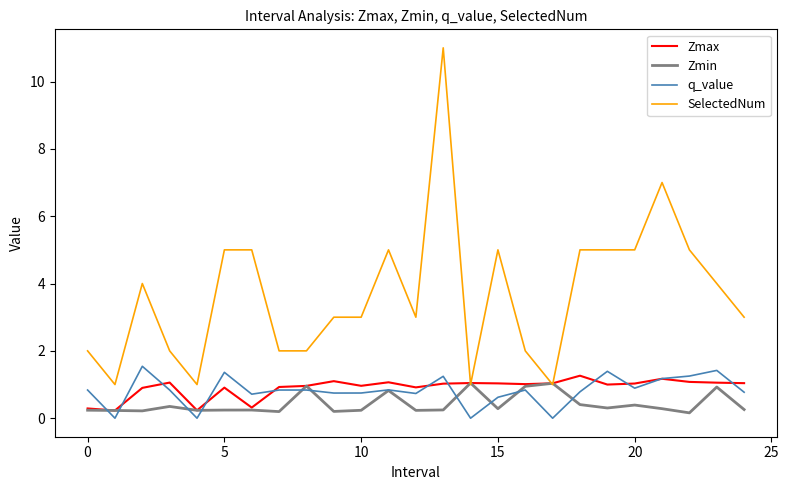

Which series has the largest total across all categories?

SelectedNum